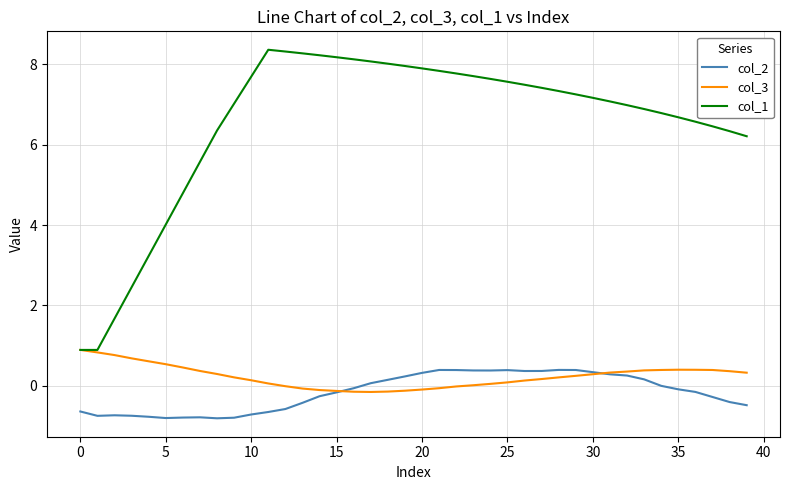

What is the average value of the col_3 series?

0.2